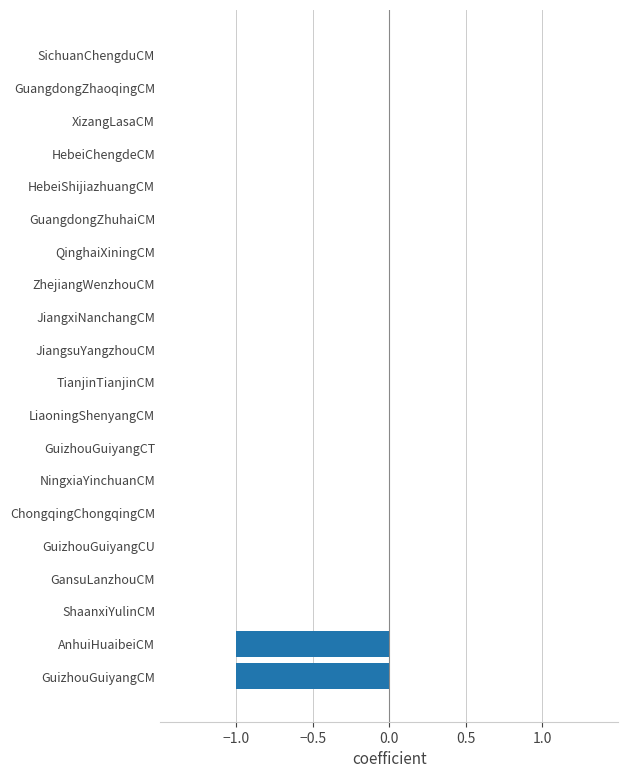

The value at ZhejiangWenzhouCM is 0. True or false?

True